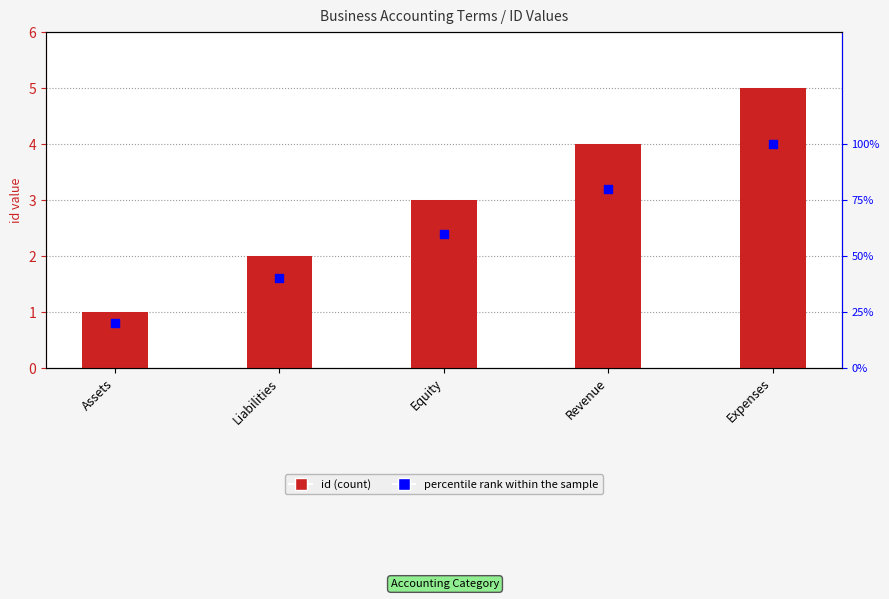

What are all the series names shown in the legend?

id, percentile rank